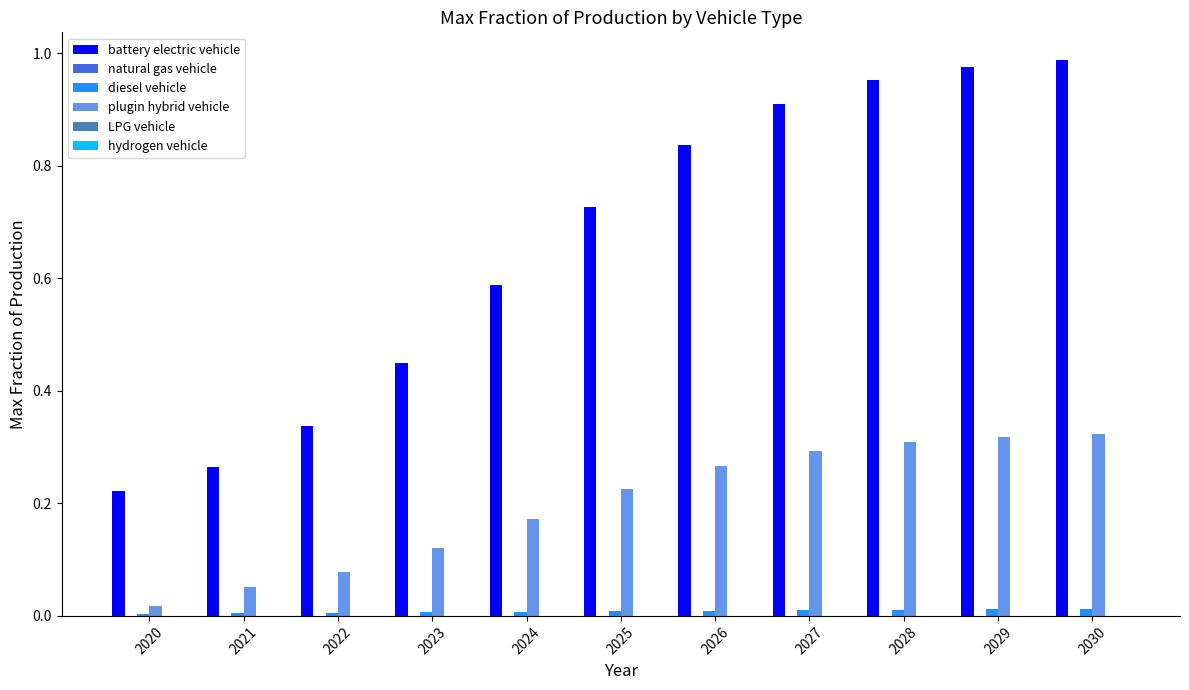

Which series changed the most between 2021 and 2030?

battery electric vehicle